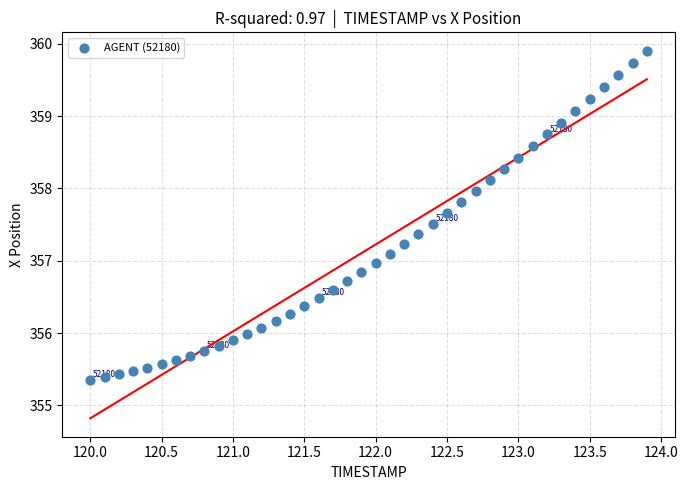

What is the range of X values (max minus min)?

3.9